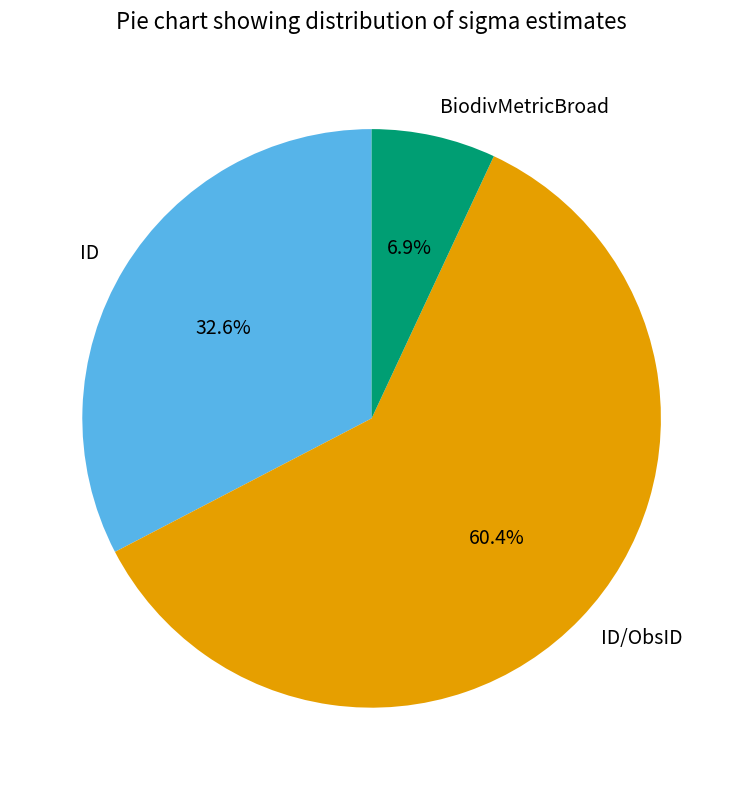

Does ID account for over 50% of the chart?

No